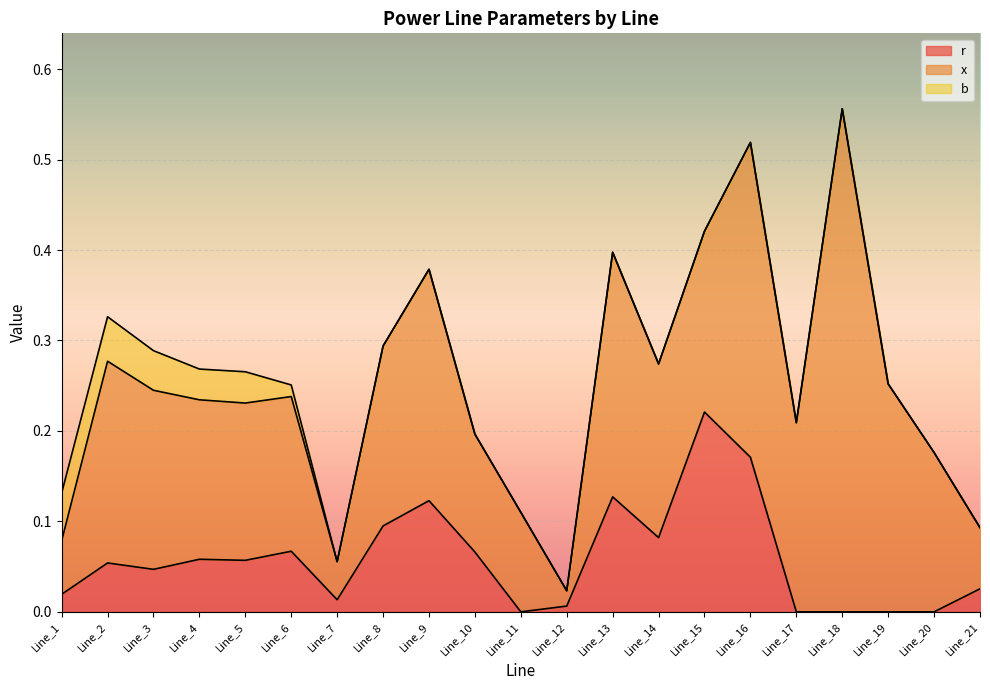

True or false: b and x intersect in this chart.

False